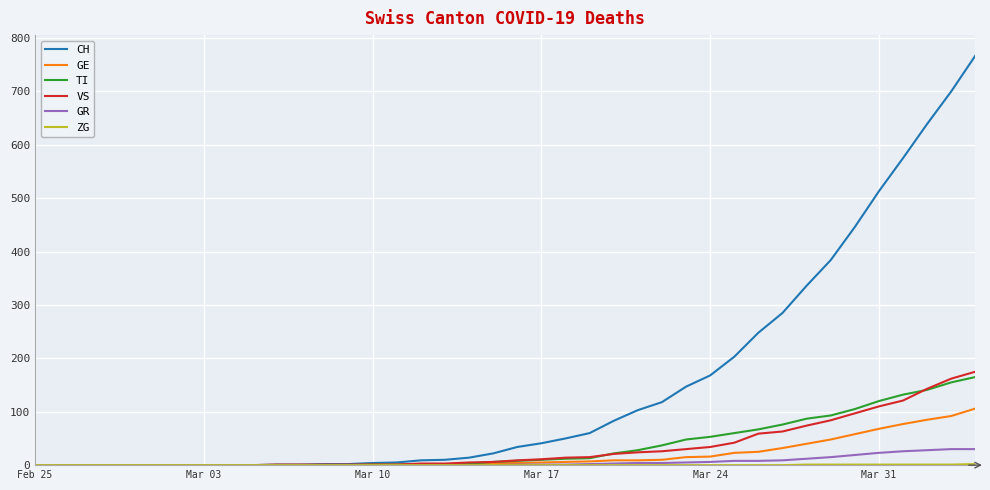

What is the maximum value for CH?

767